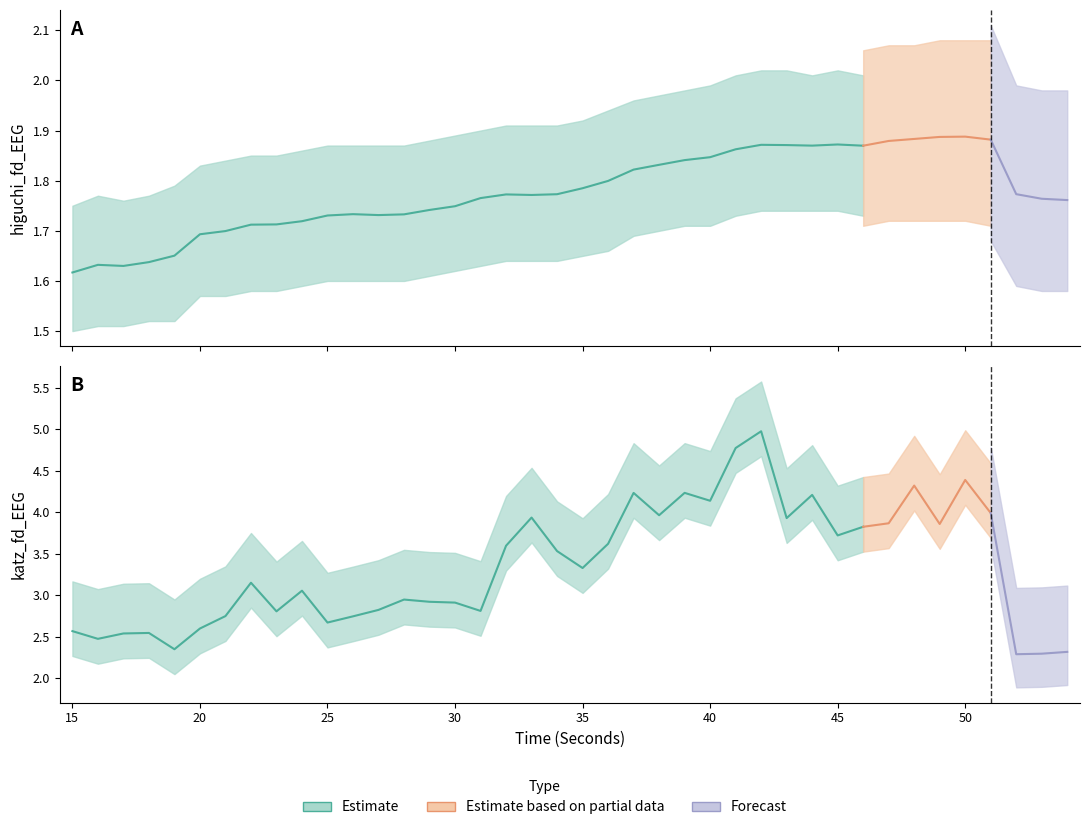

True or false: katz_fd_EEG and higuchi_fd_EEG intersect in this chart.

False